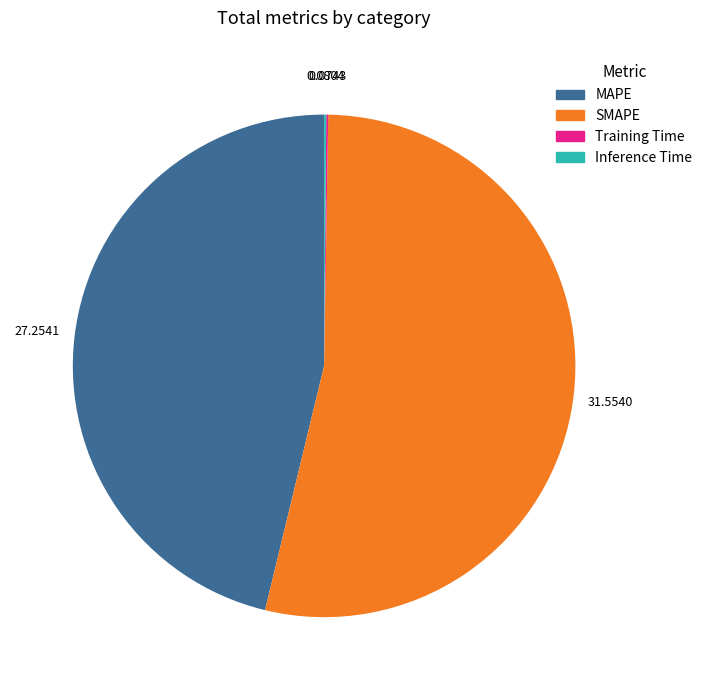

Is the sum of MAPE and SMAPE greater than half?

Yes